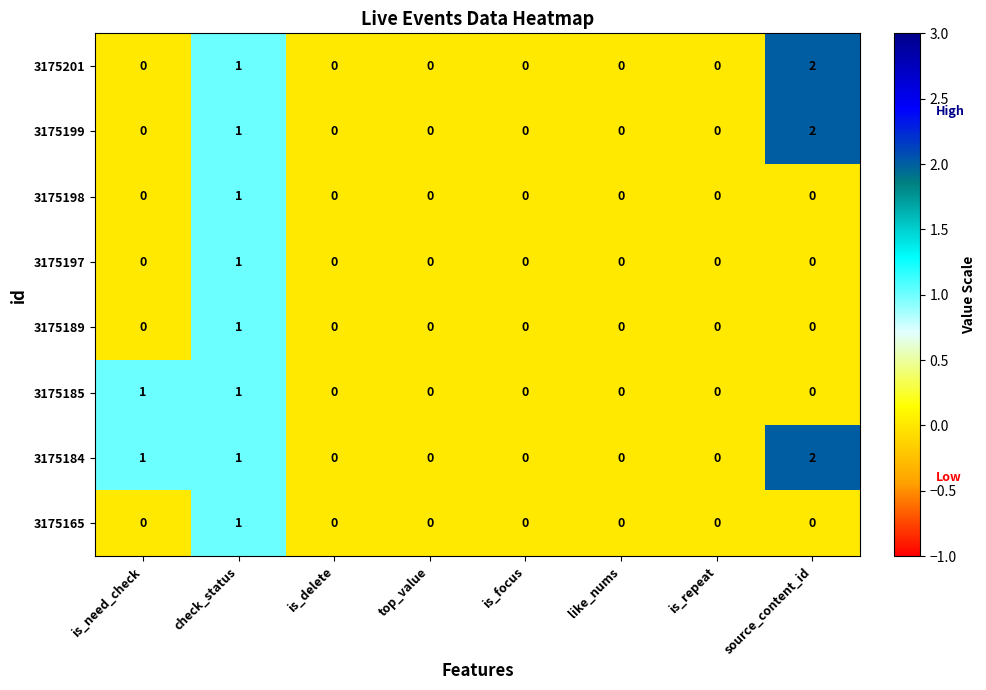

Which series has the largest total across all categories?

3175184